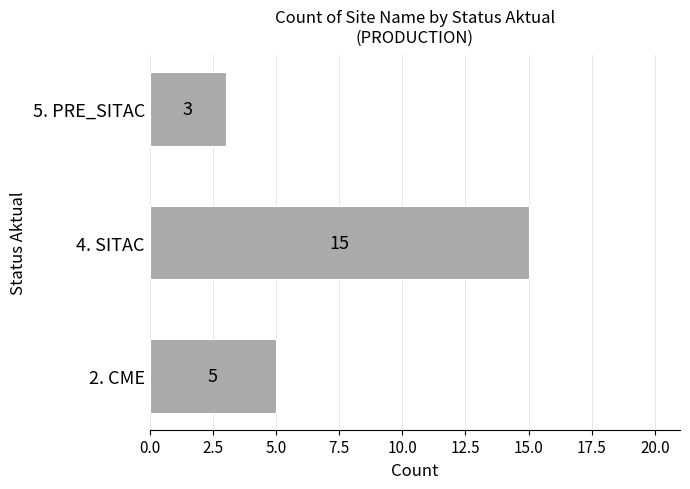

What is the minimum value shown in the chart?

3